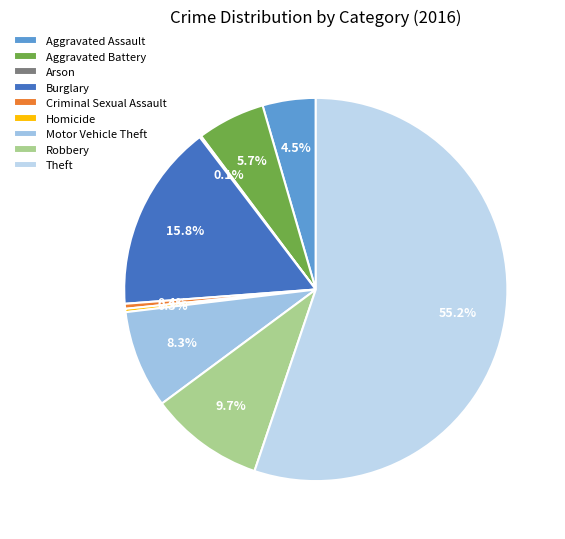

How many segments does this pie chart have?

9